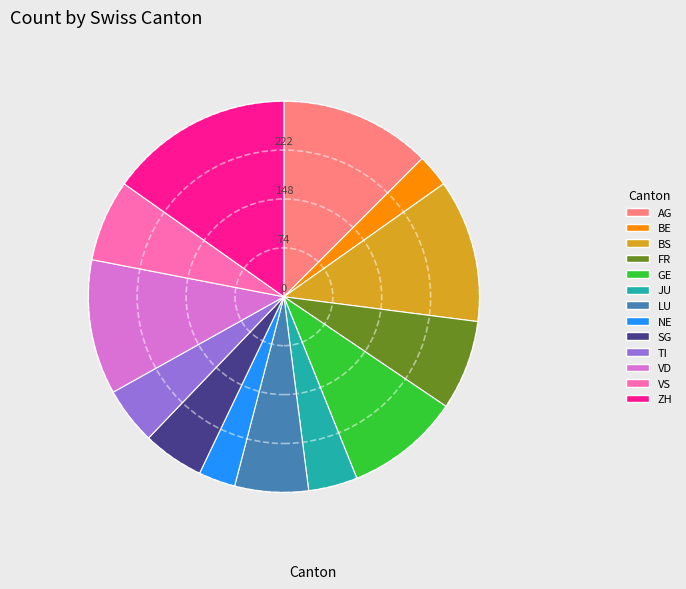

Between VD and TI, which is larger?

VD